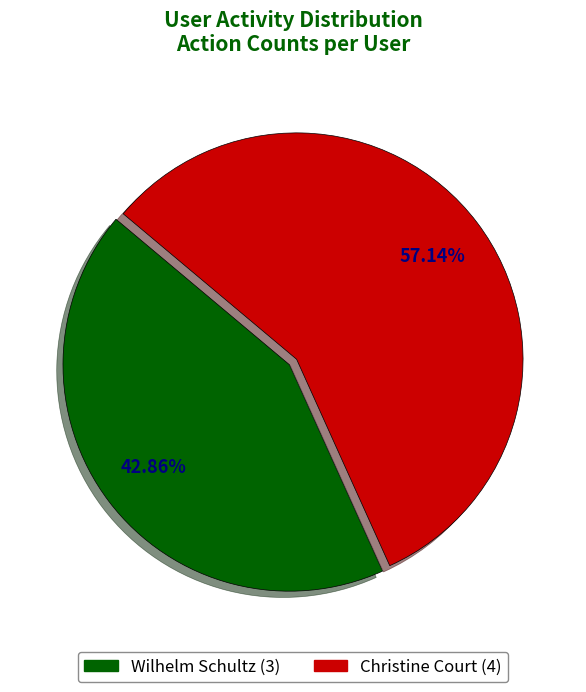

Count the number of slices in the pie.

2